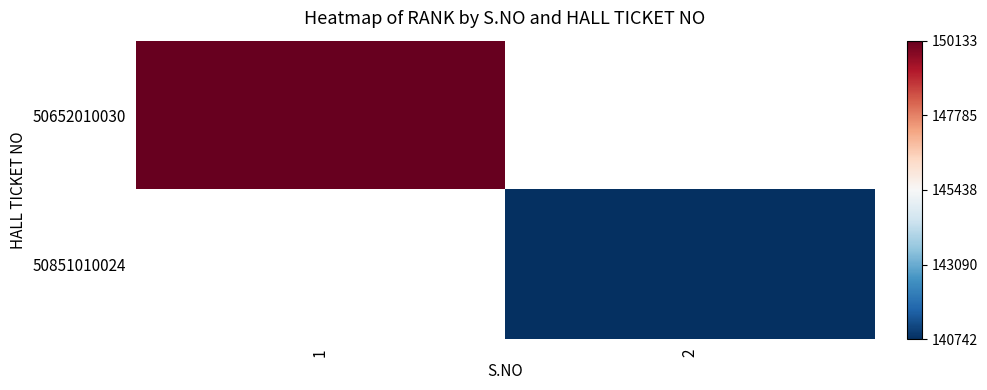

Is the value of 50851010024 at 1 greater than the value of 50652010030 at 2?

No